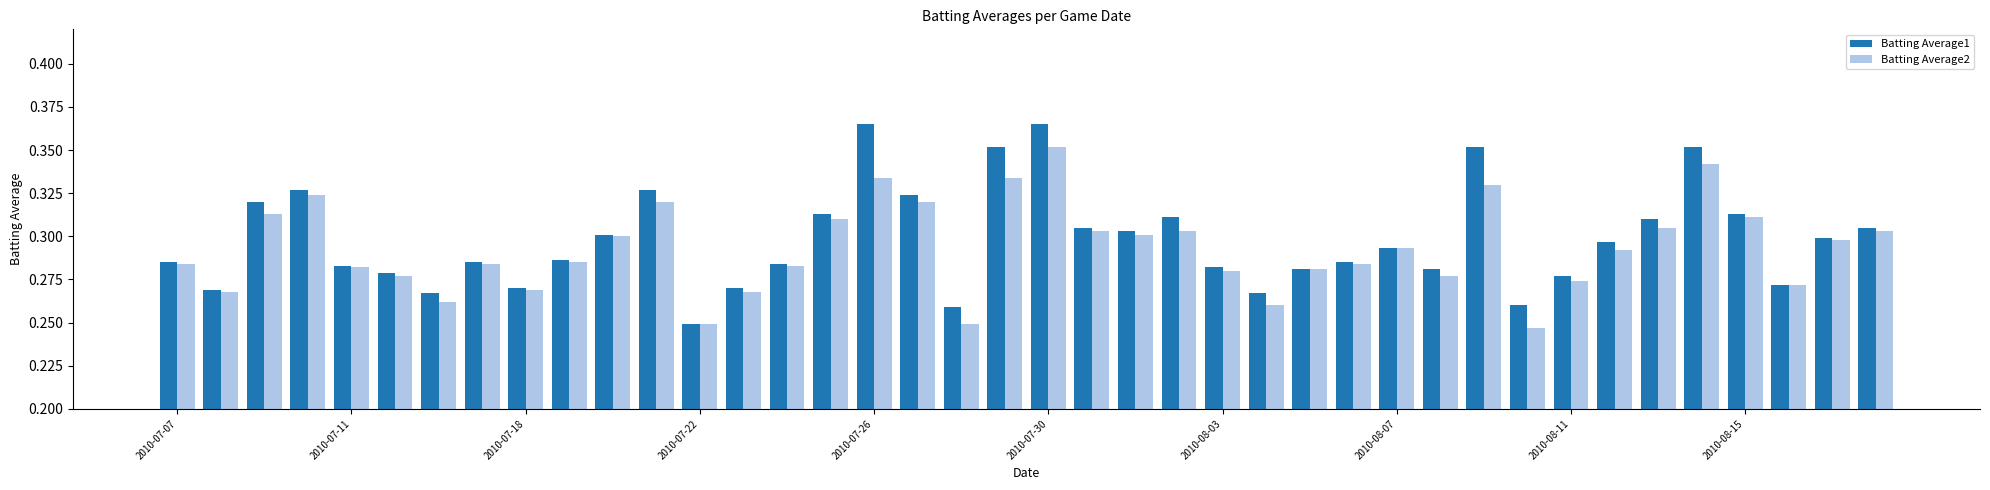

Count the Batting Average2 values in the range 0 to 1.

40